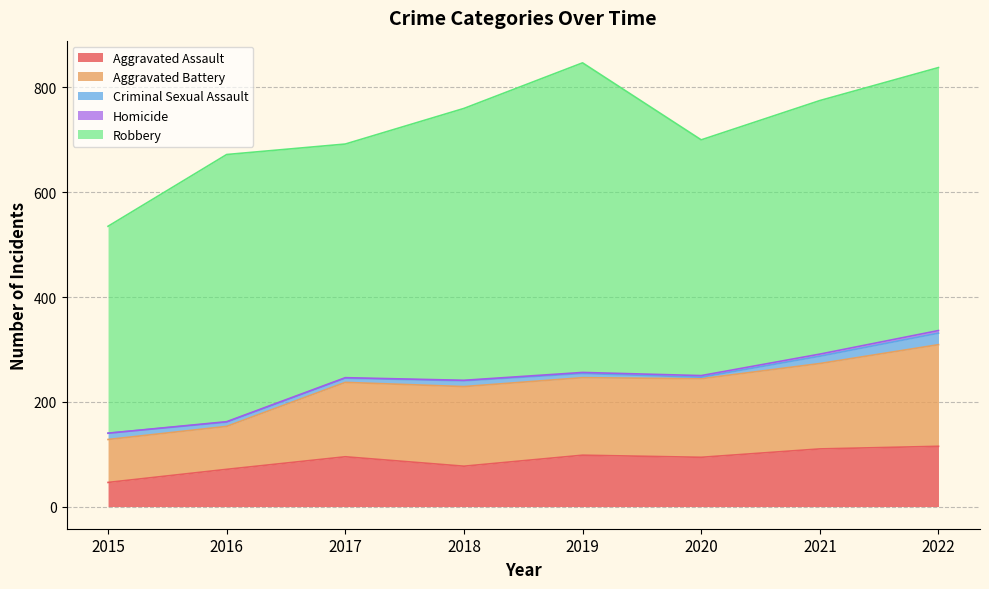

What is the maximum value shown in the chart?

591